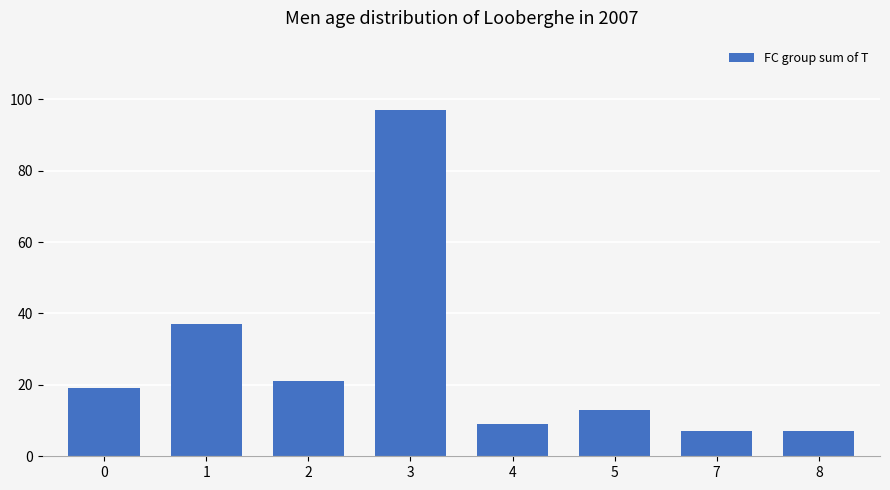

How many categories are shown in the chart?

8